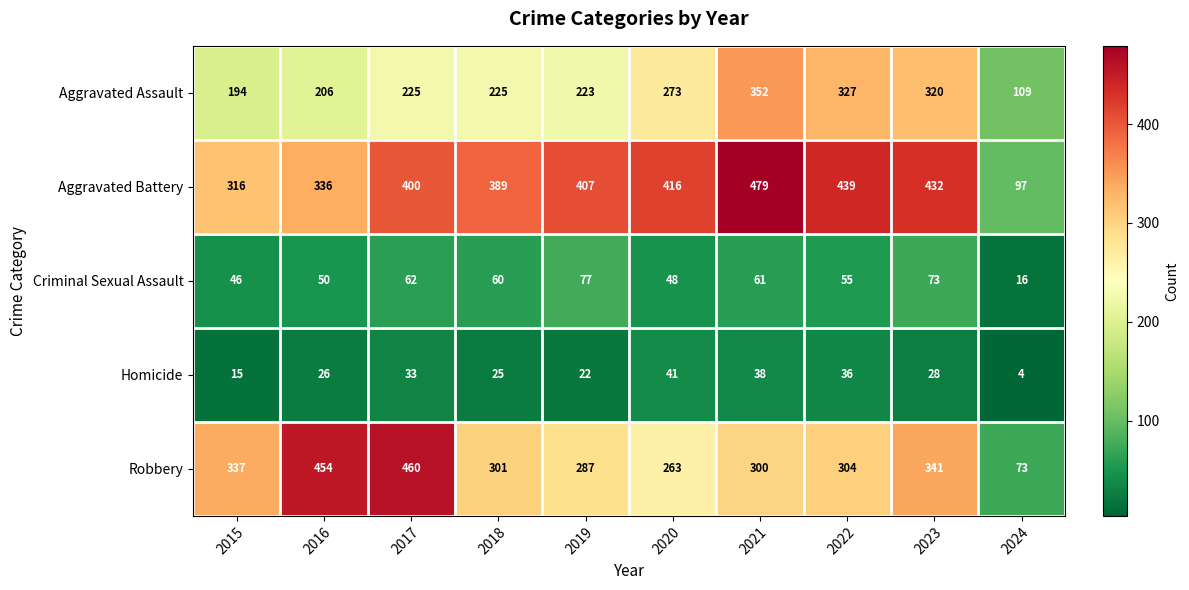

Rank the series at 2022 from lowest to highest value.

Homicide, Criminal Sexual Assault, Robbery, Aggravated Assault, Aggravated Battery